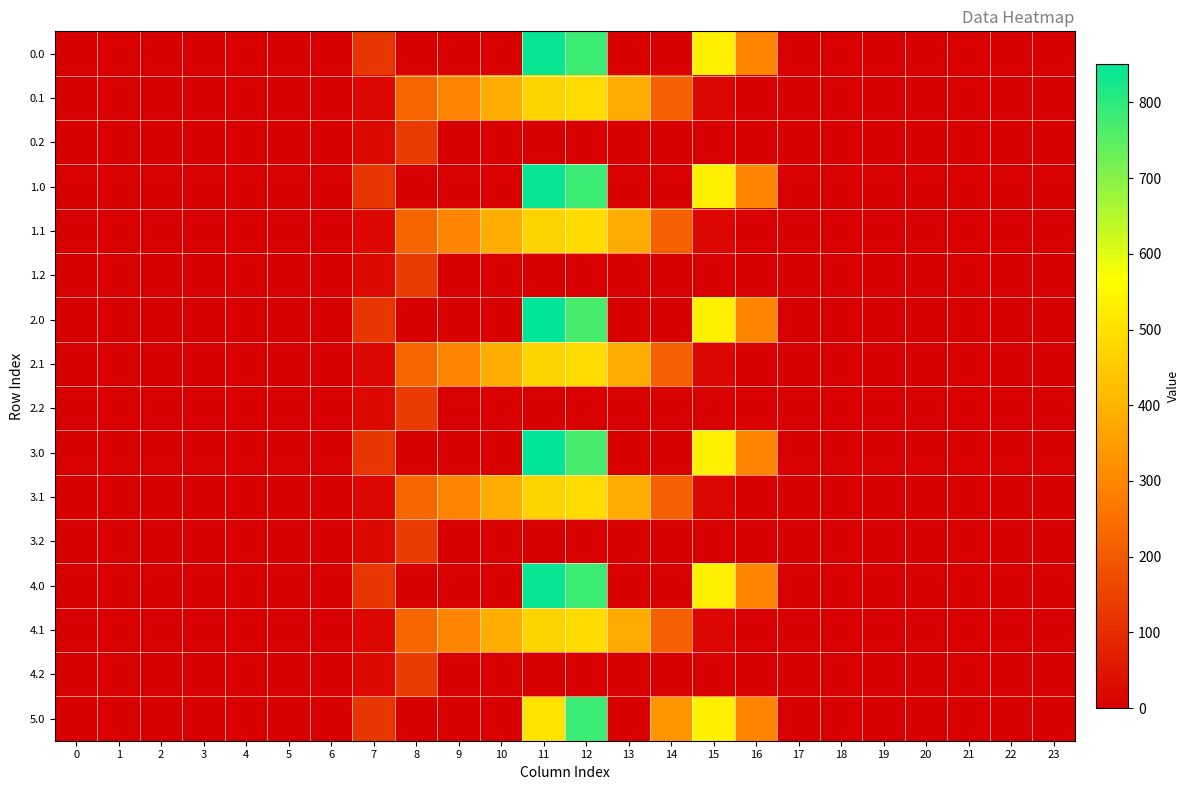

Rank the series at 19 from lowest to highest value.

0.0, 0.1, 0.2, 1.0, 1.1, 1.2, 2.0, 2.1, 2.2, 3.0, 3.1, 3.2, 4.0, 4.1, 4.2, 5.0